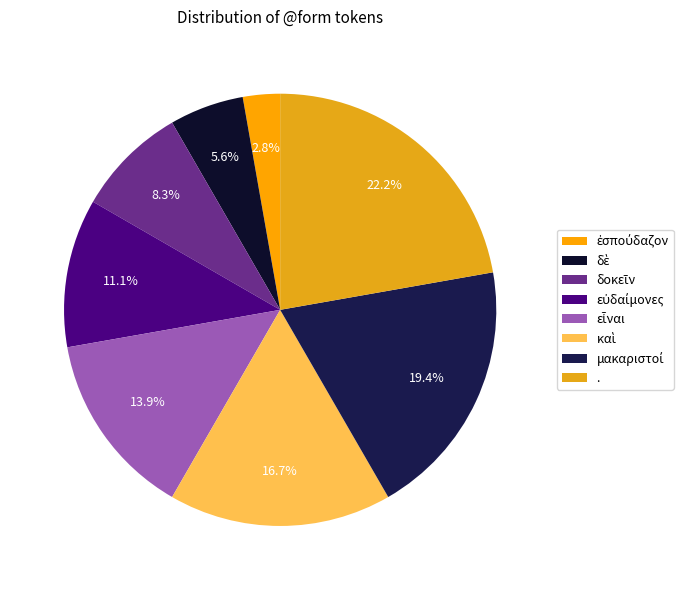

Which slice is the smallest?

ἐσπούδαζον